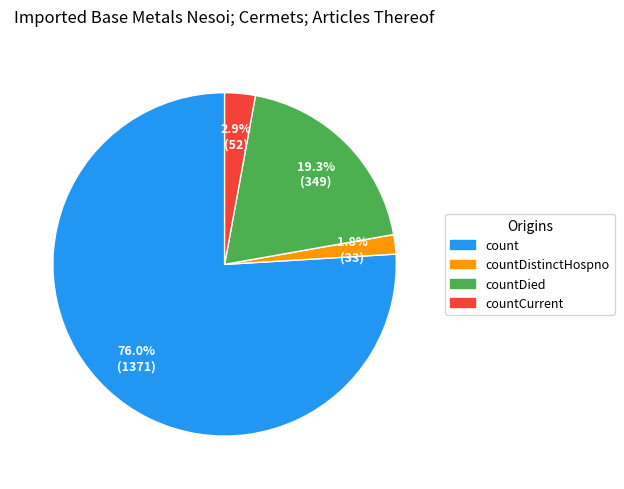

Which slice is the smallest?

countDistinctHospno